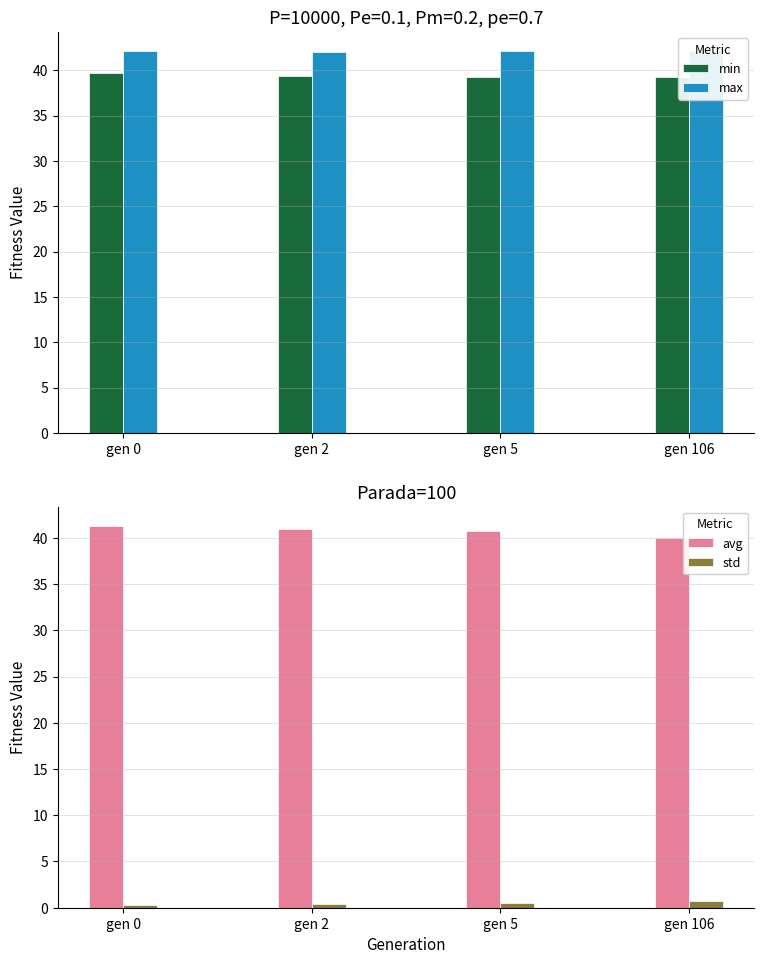

What is the value of the min bar at the 4th from the left?

39.2